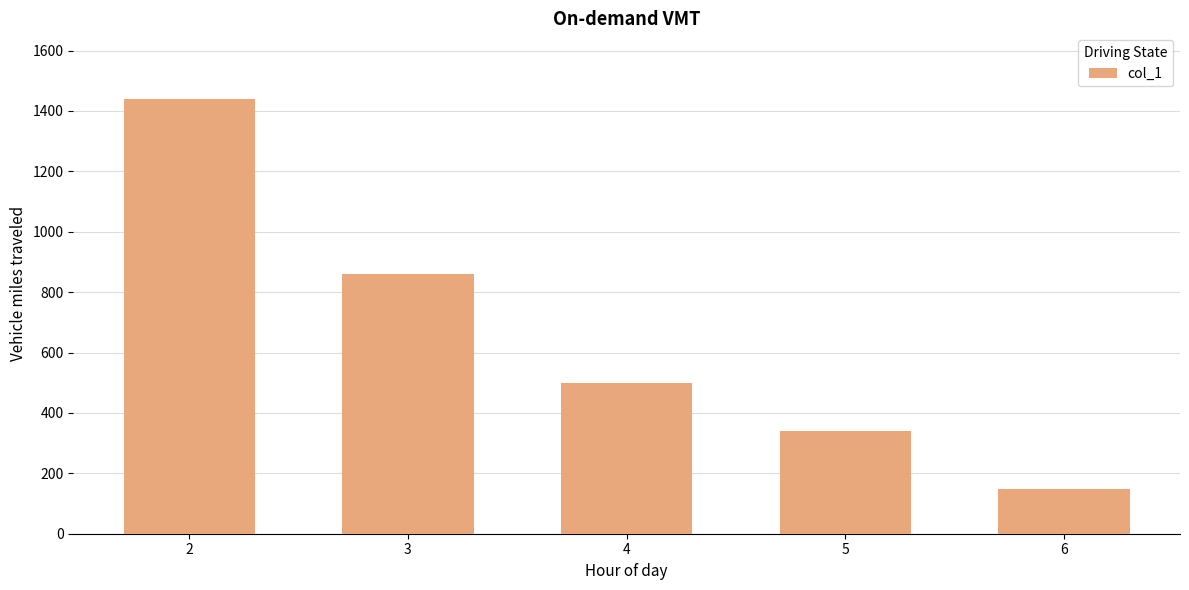

Where does the data first go above 498?

2